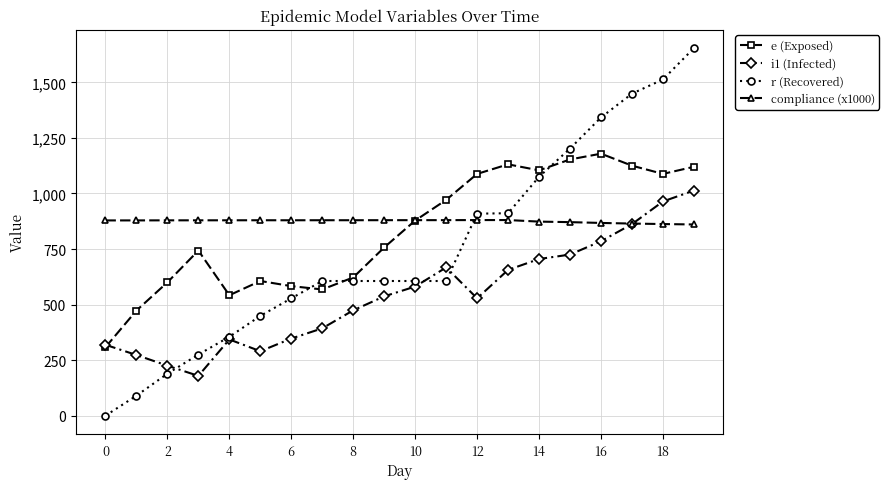

At how many categories does at least one series exceed 1332?

4